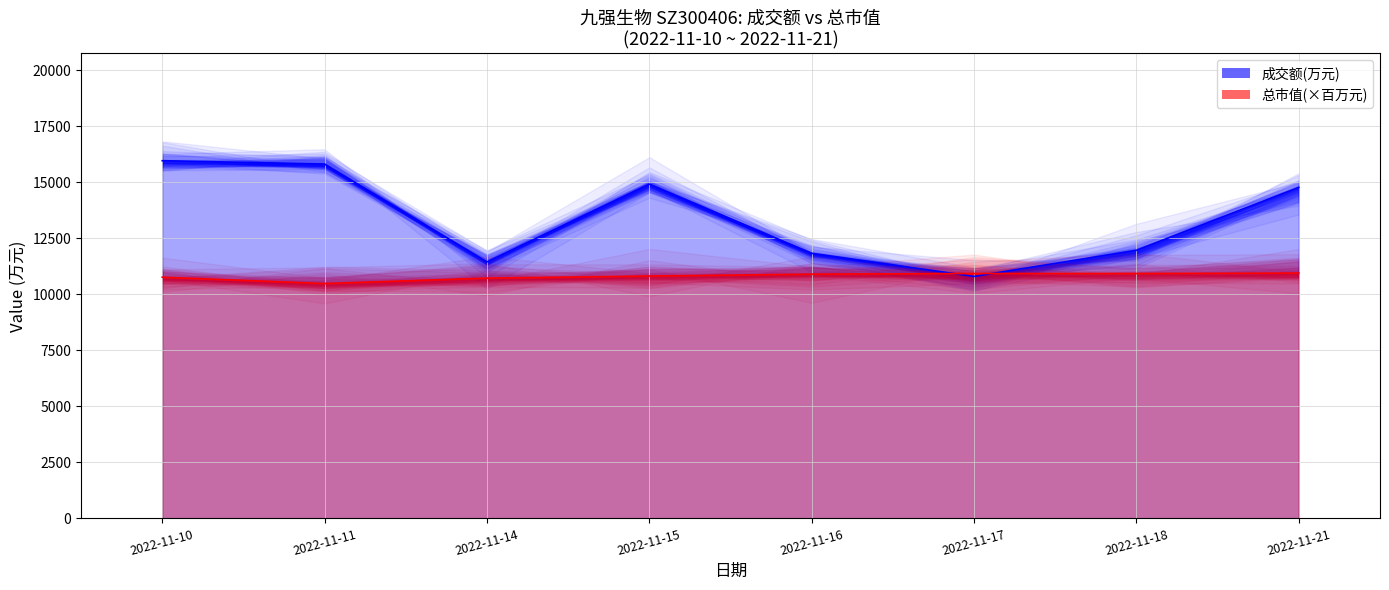

Reading left to right, transcribe all the data shown in this chart.

成交额(万元)_line: 2022-11-10=15955	2022-11-11=15805	2022-11-14=11441	2022-11-15=14912	2022-11-16=11825	2022-11-17=10792	2022-11-18=11958	2022-11-21=14766
总市值(×百万元)_line: 2022-11-10=10758	2022-11-11=10475	2022-11-14=10717	2022-11-15=10811	2022-11-16=10894	2022-11-17=10923	2022-11-18=10923	2022-11-21=10941